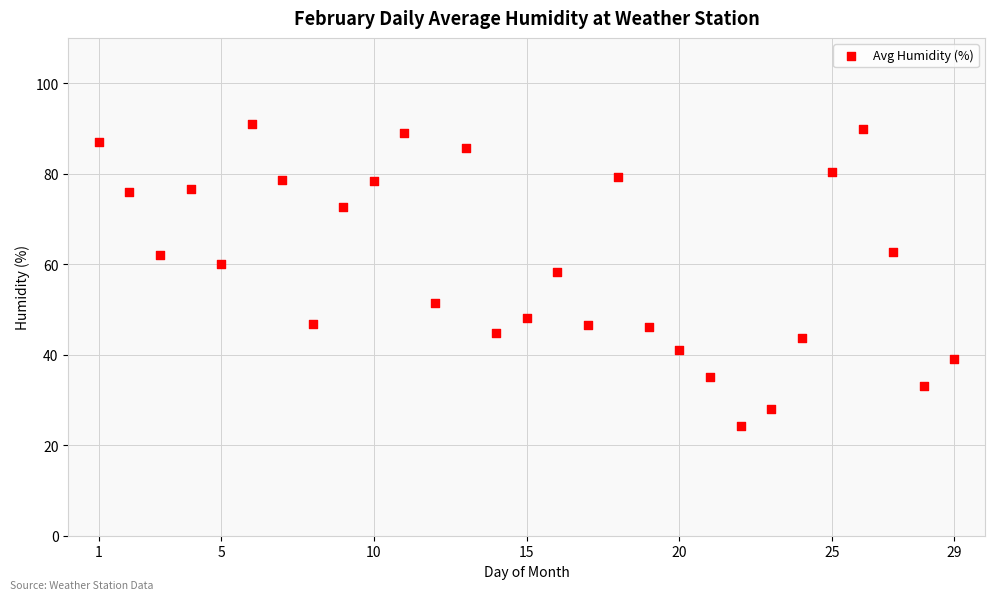

What is the range of Y values (max minus min)?

66.7